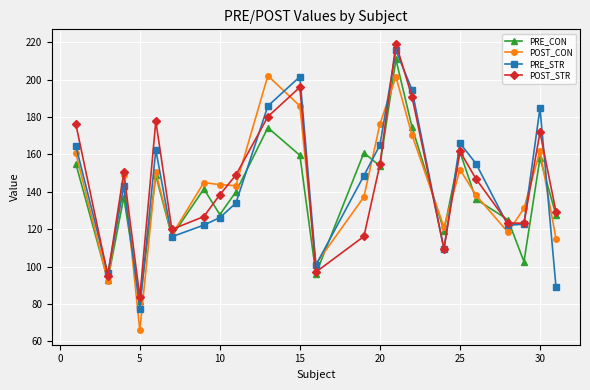

At how many categories does at least one series exceed 147?

13